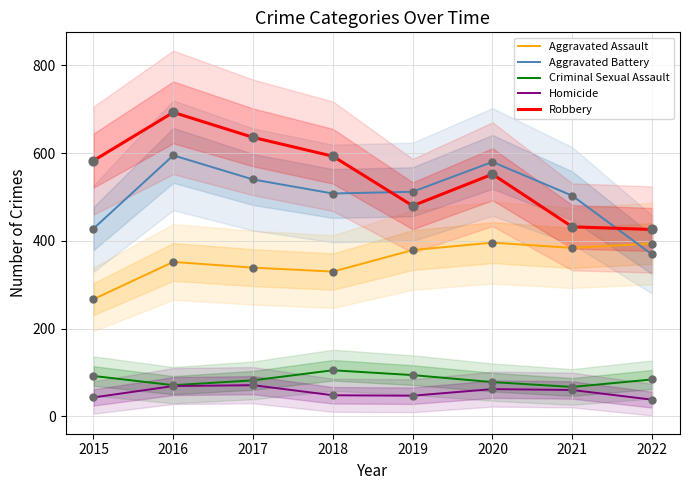

Is the value of Criminal Sexual Assault at 2022 greater than the value of Aggravated Battery at 2020?

No